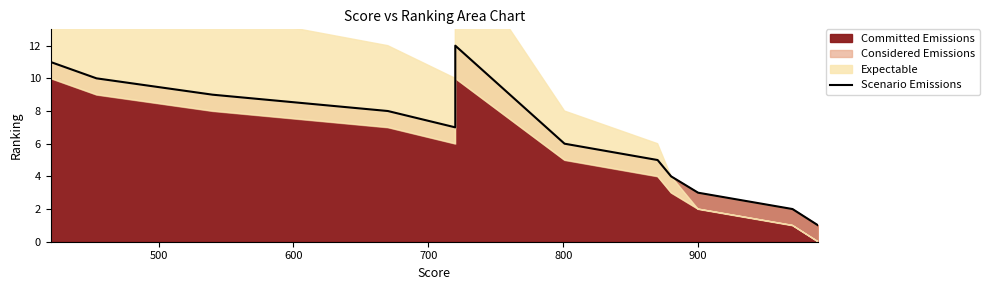

True or false: the data shows 7 at 7.

False